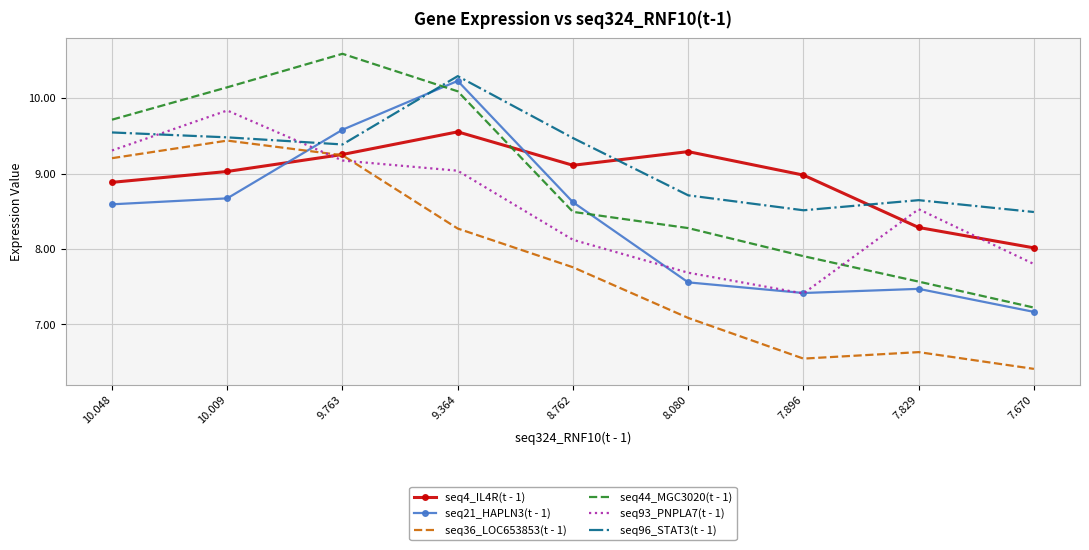

Which series has the largest range (max minus min)?

seq44_MGC3020(t - 1)